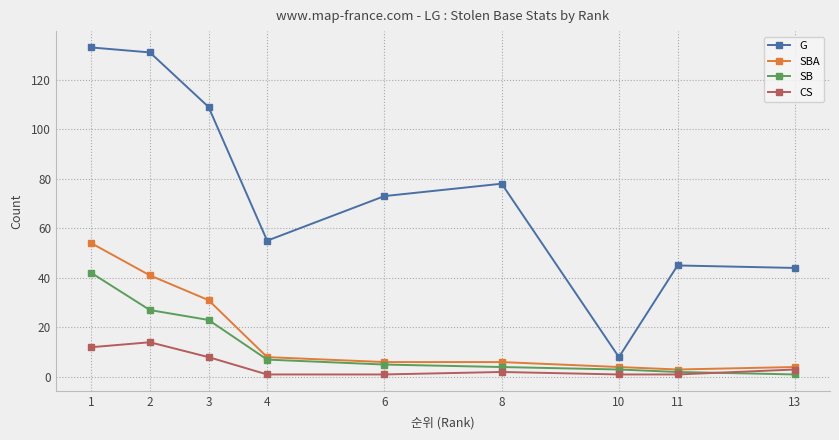

At 3, list the series in order from smallest to largest.

CS, SB, SBA, G